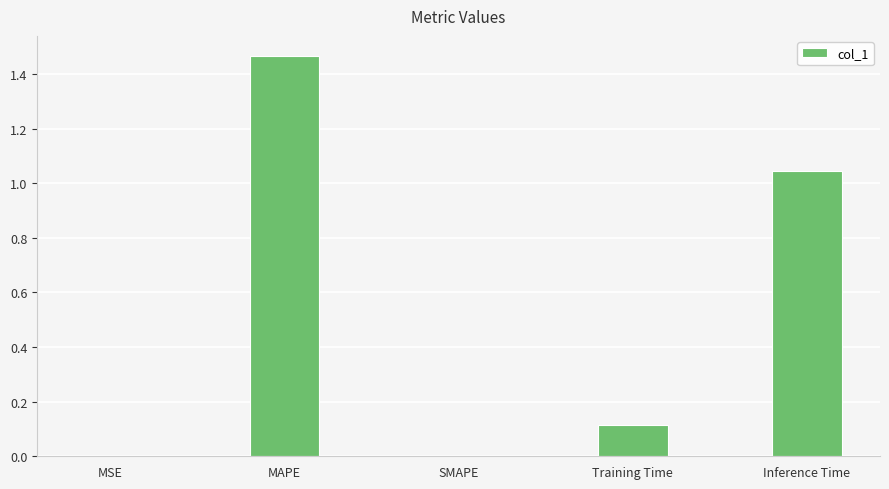

The chart shows a value of -0.9 at SMAPE. True or false?

False